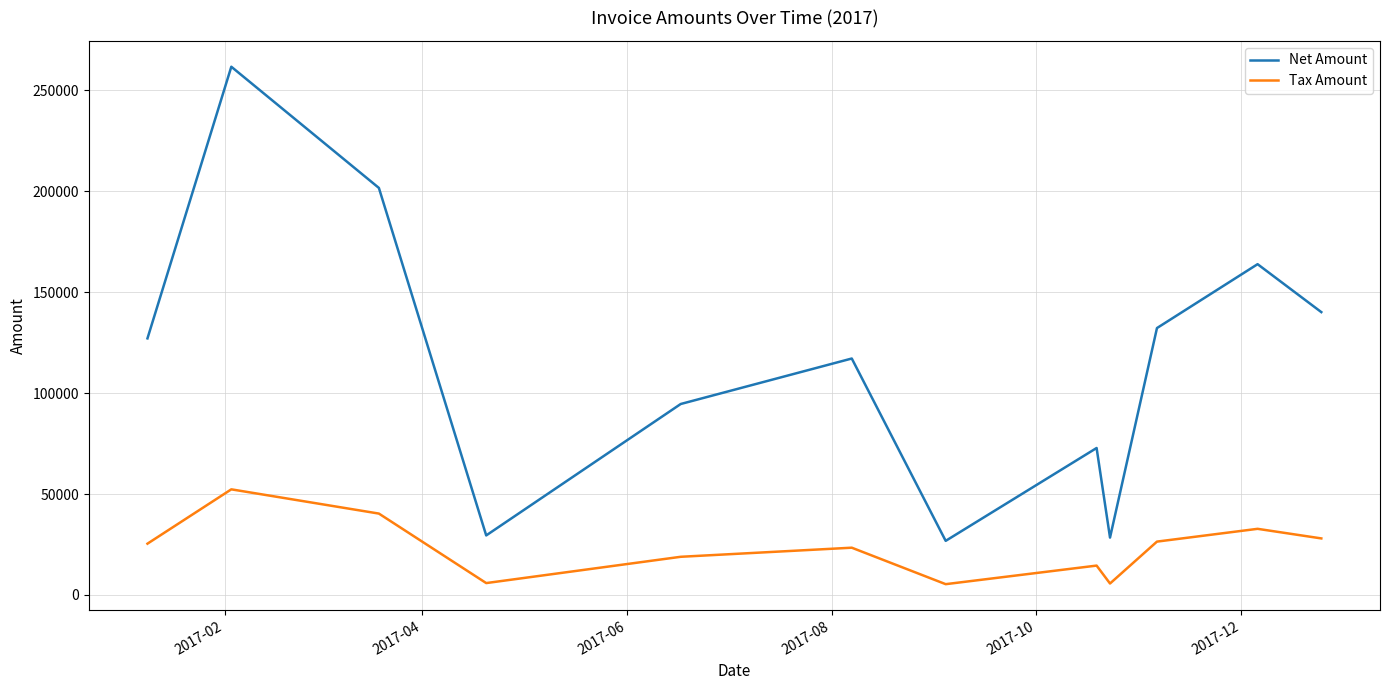

List the series in order of their overall mean, highest first.

Net Amount, Tax Amount